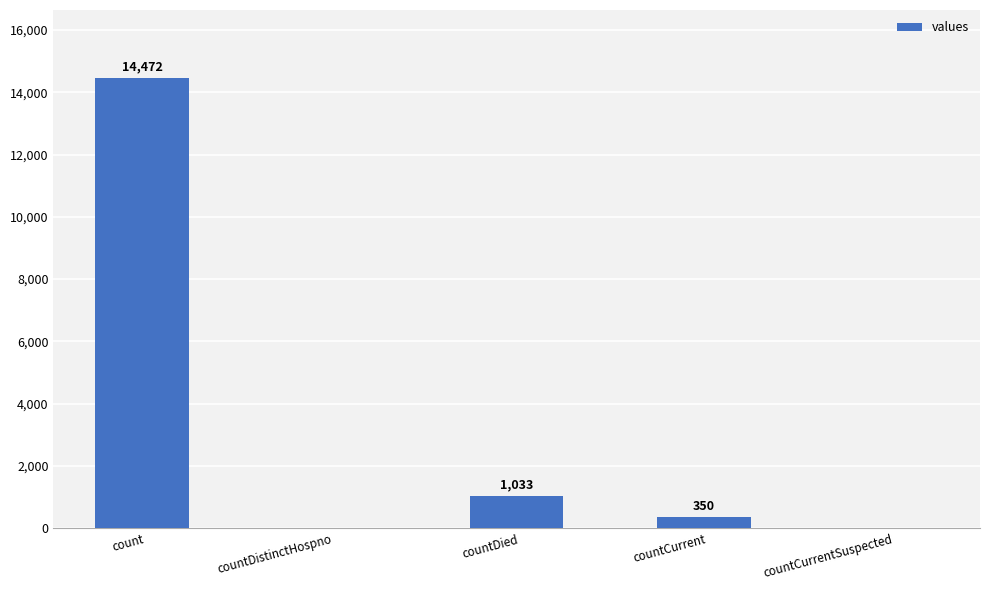

The value at count is 9689. True or false?

False